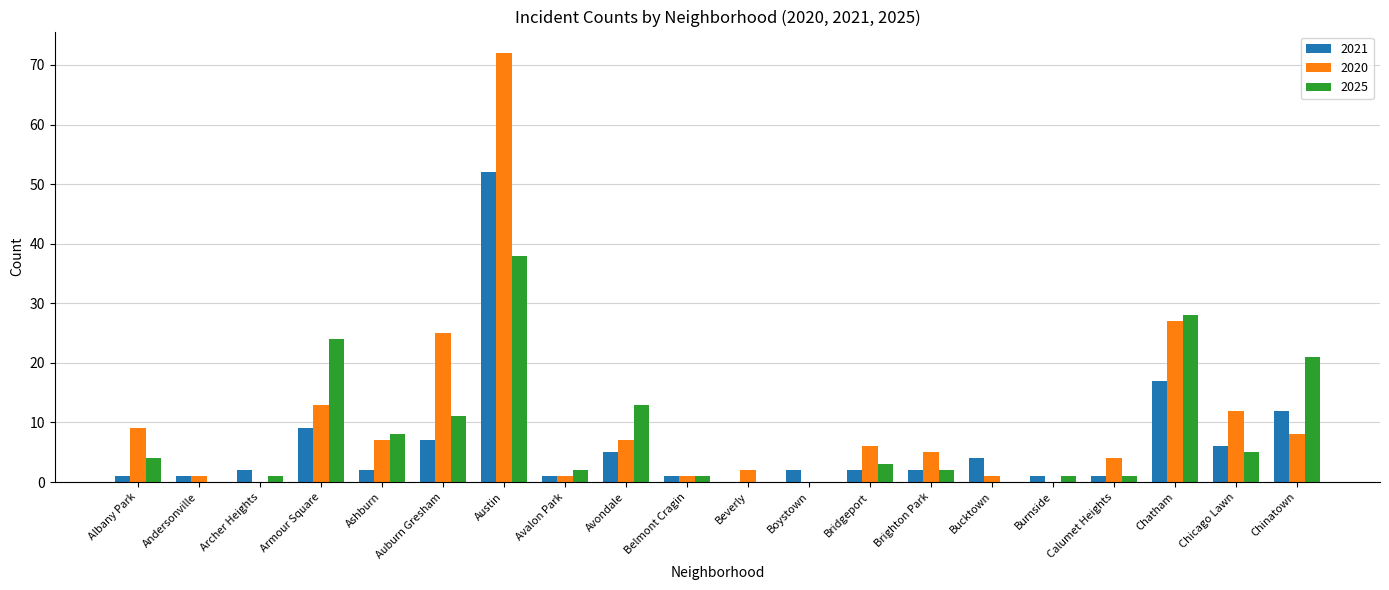

What is the greatest value displayed?

72